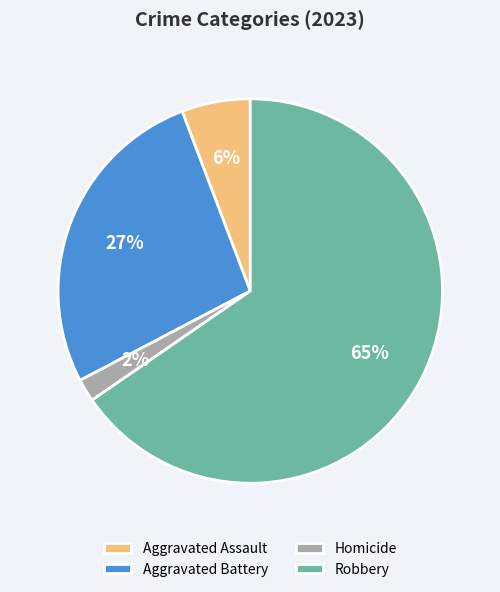

Combined, do Aggravated Battery and Robbery account for over 50%?

Yes